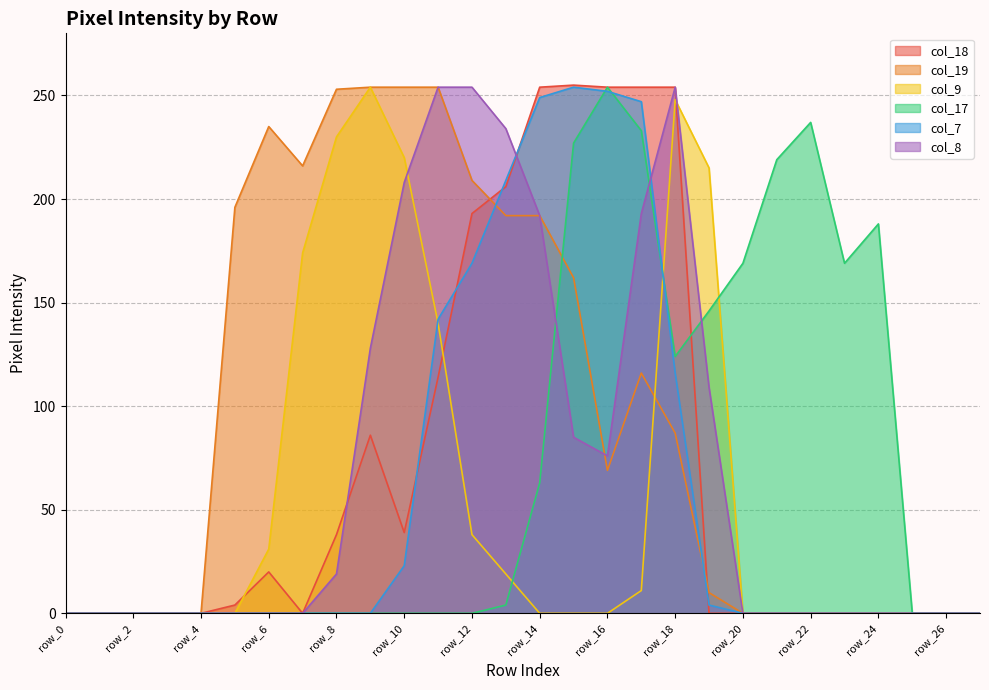

Is it true that col_7 equals 0 at row_20?

True